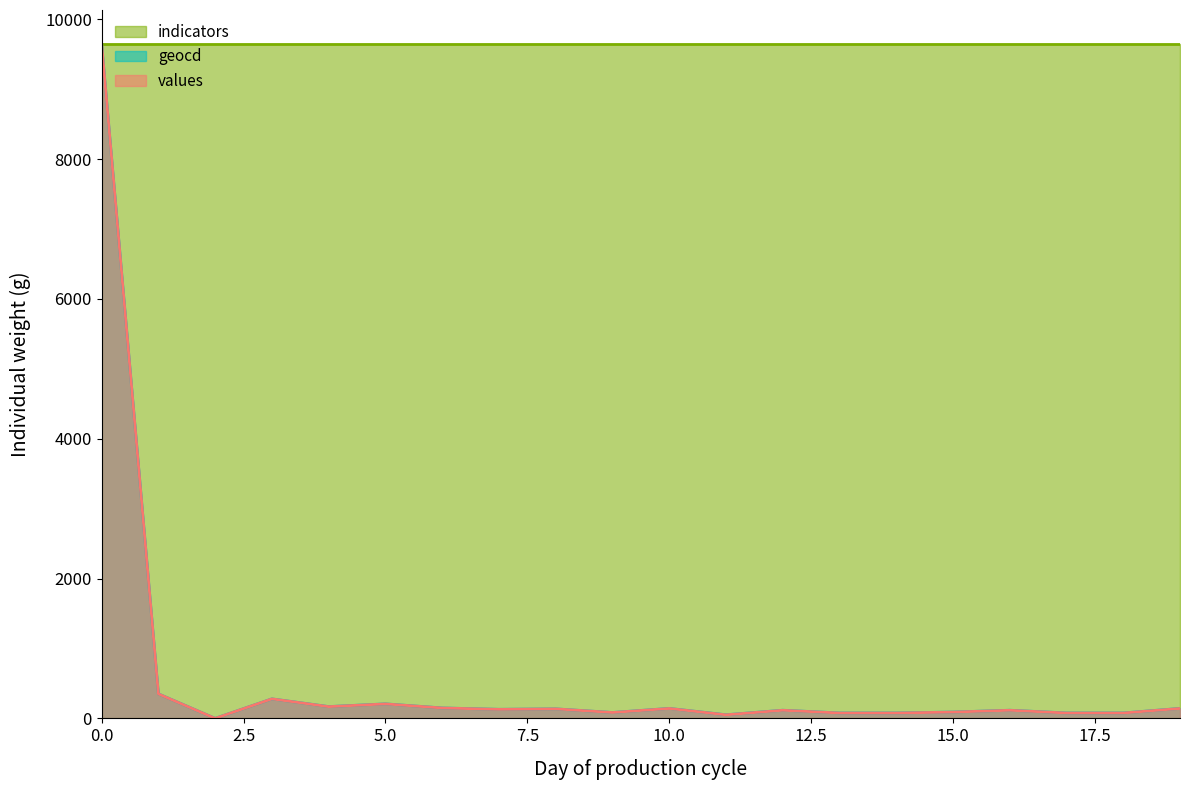

Does the chart have visible grid lines?

No